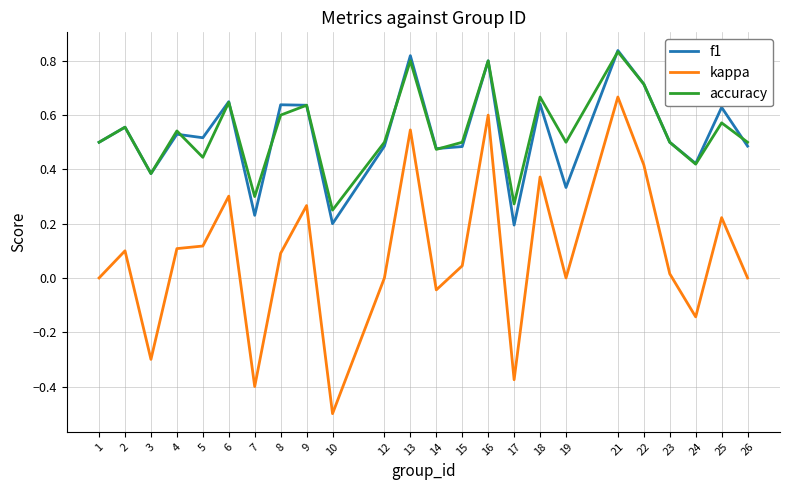

True or false: kappa and f1 cross at least once.

False